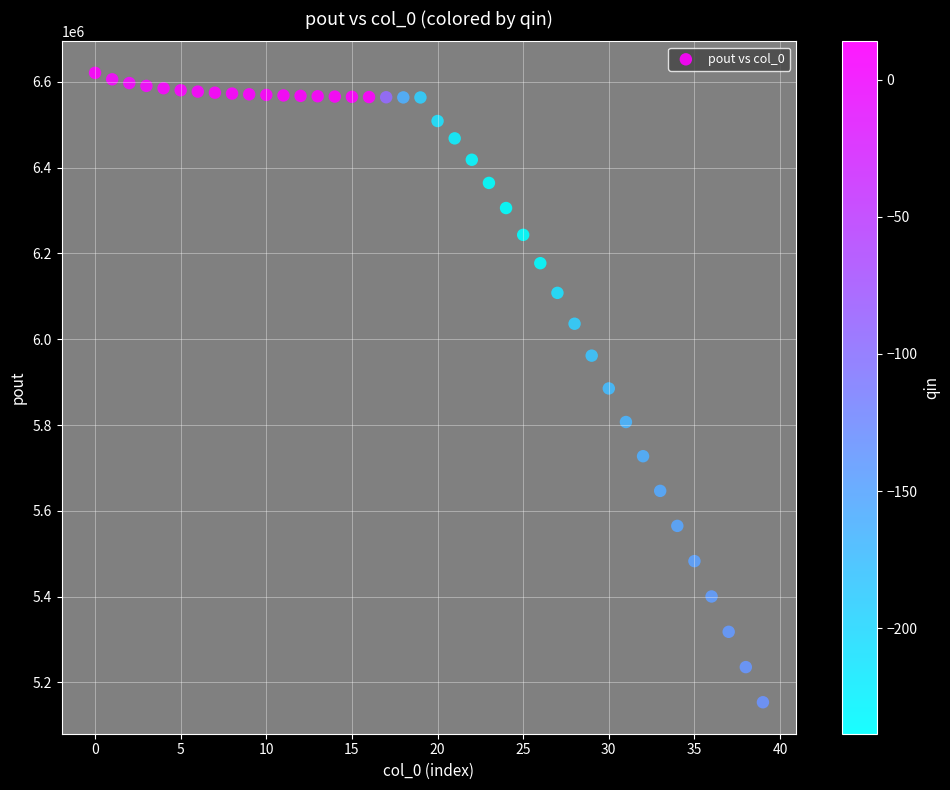

What is the range of Y values (max minus min)?

1467722.9